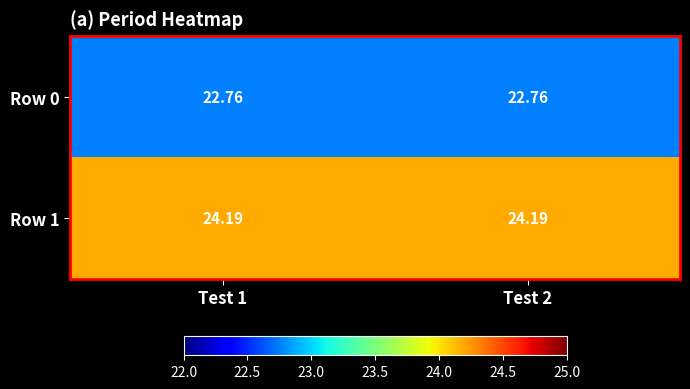

Is the value of Row 0 at Test 2 greater than the value of Row 1 at Test 2?

No